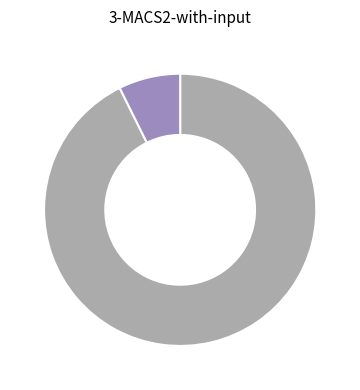

Is there a majority slice in this chart?

Yes